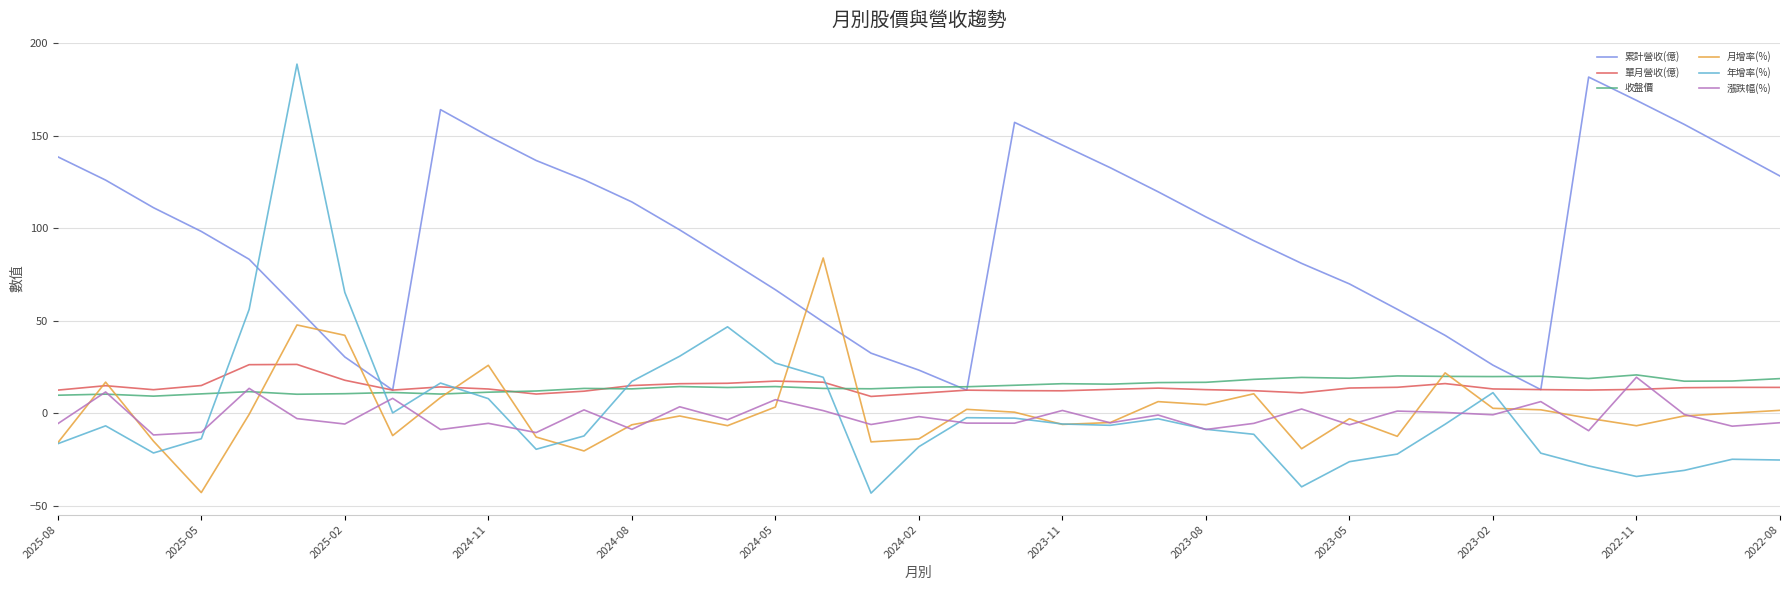

What is the average value of the 收盤價 series?

15.0